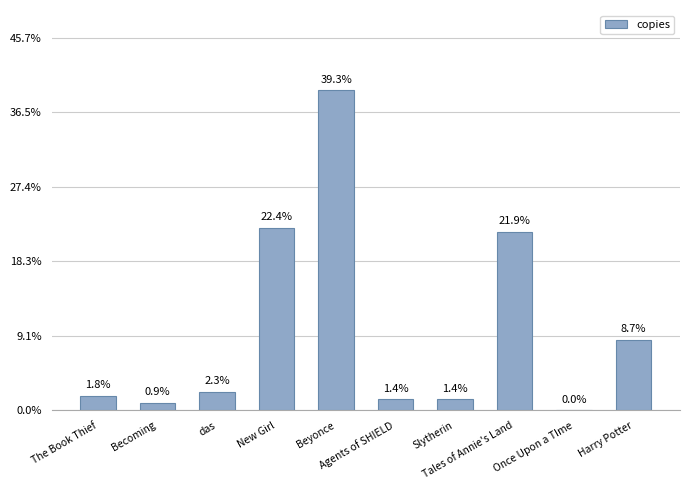

What is the label of the 7th bar from the right?

New Girl